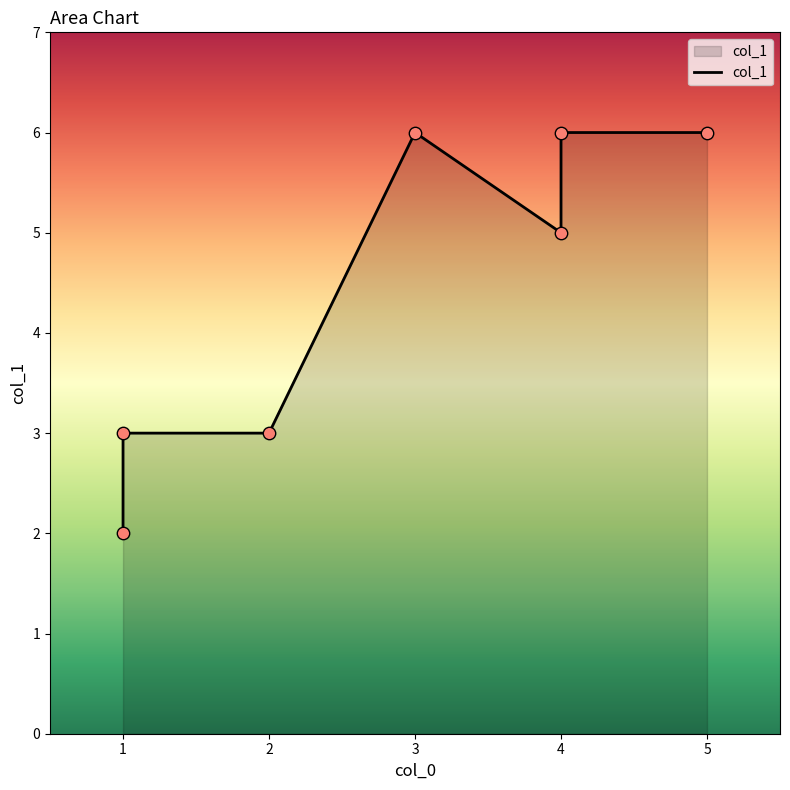

What is the change in value from 5 to 2?

-3